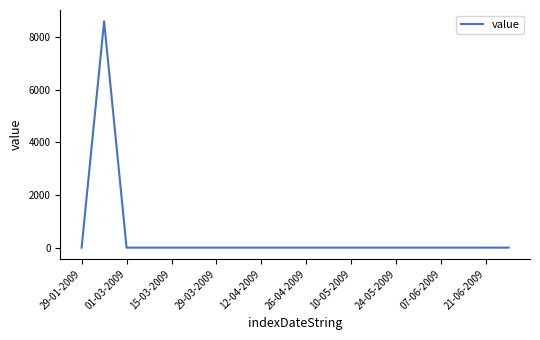

Reading left to right, transcribe all the data shown in this chart.

0.0	8608.1	0.0	0.0	0.0	0.0	0.0	0.0	0.0	0.0	0.0	0.0	0.0	0.0	0.0	0.0	0.0	0.0	0.0	0.0